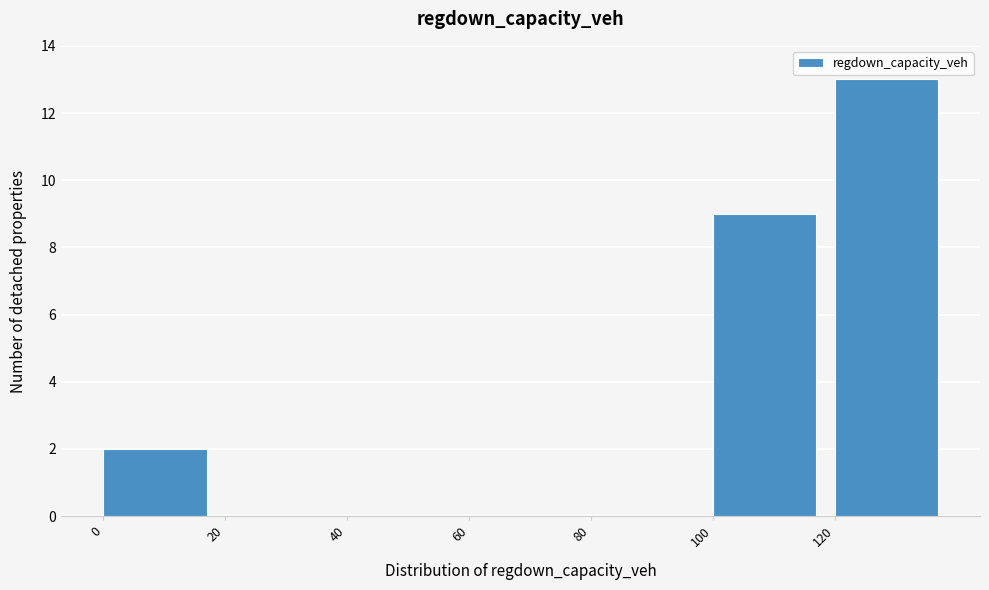

Reading left to right, transcribe this chart: for each bar, give the range it covers on the x-axis and its height. The values are not printed on the chart, so give them approximately, as read against the axis.

0 to 20: 2
20 to 40: 0
40 to 60: 0
60 to 80: 0
80 to 100: 0
100 to 120: 9
120 to 140: 13